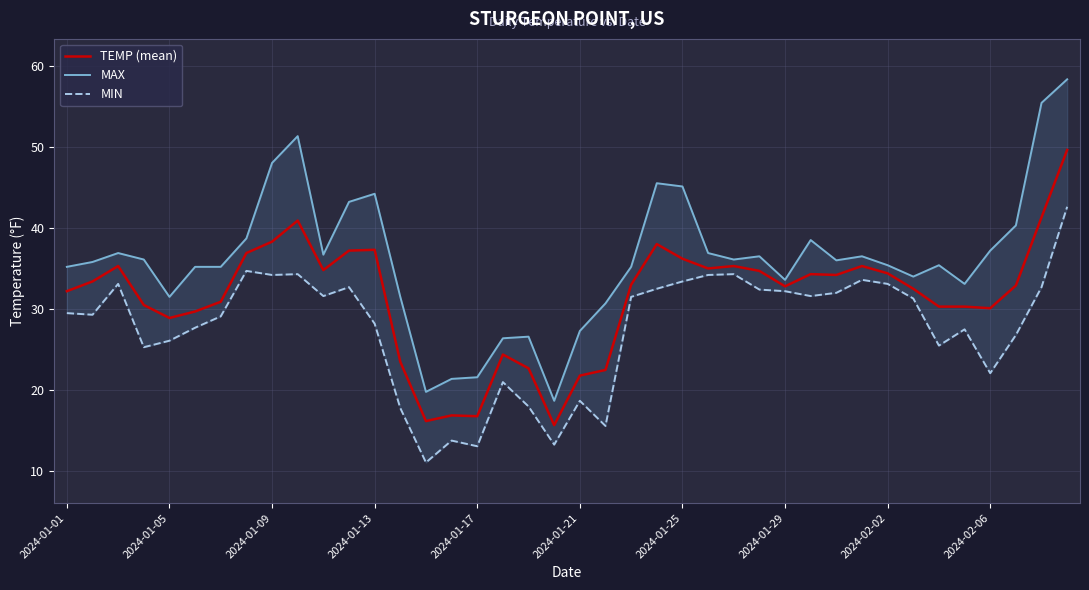

What is the sum of all TEMP (mean) values?

1257.0